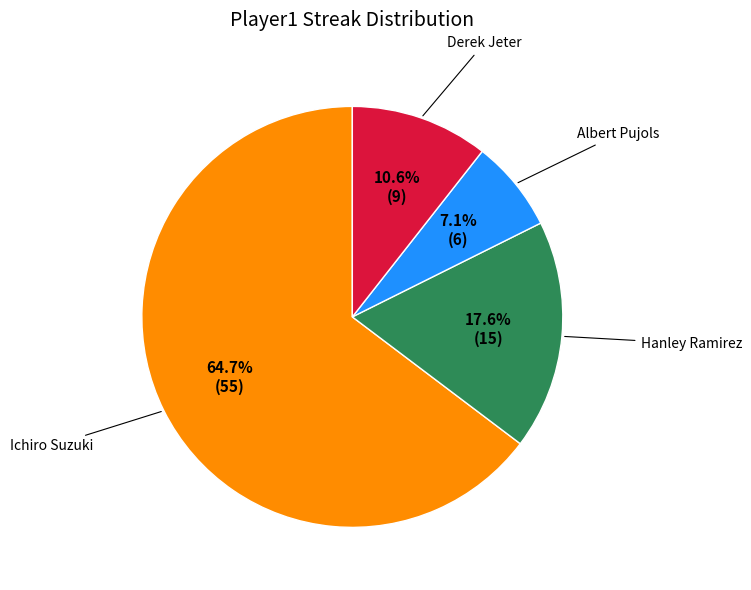

Is there a majority slice in this chart?

Yes